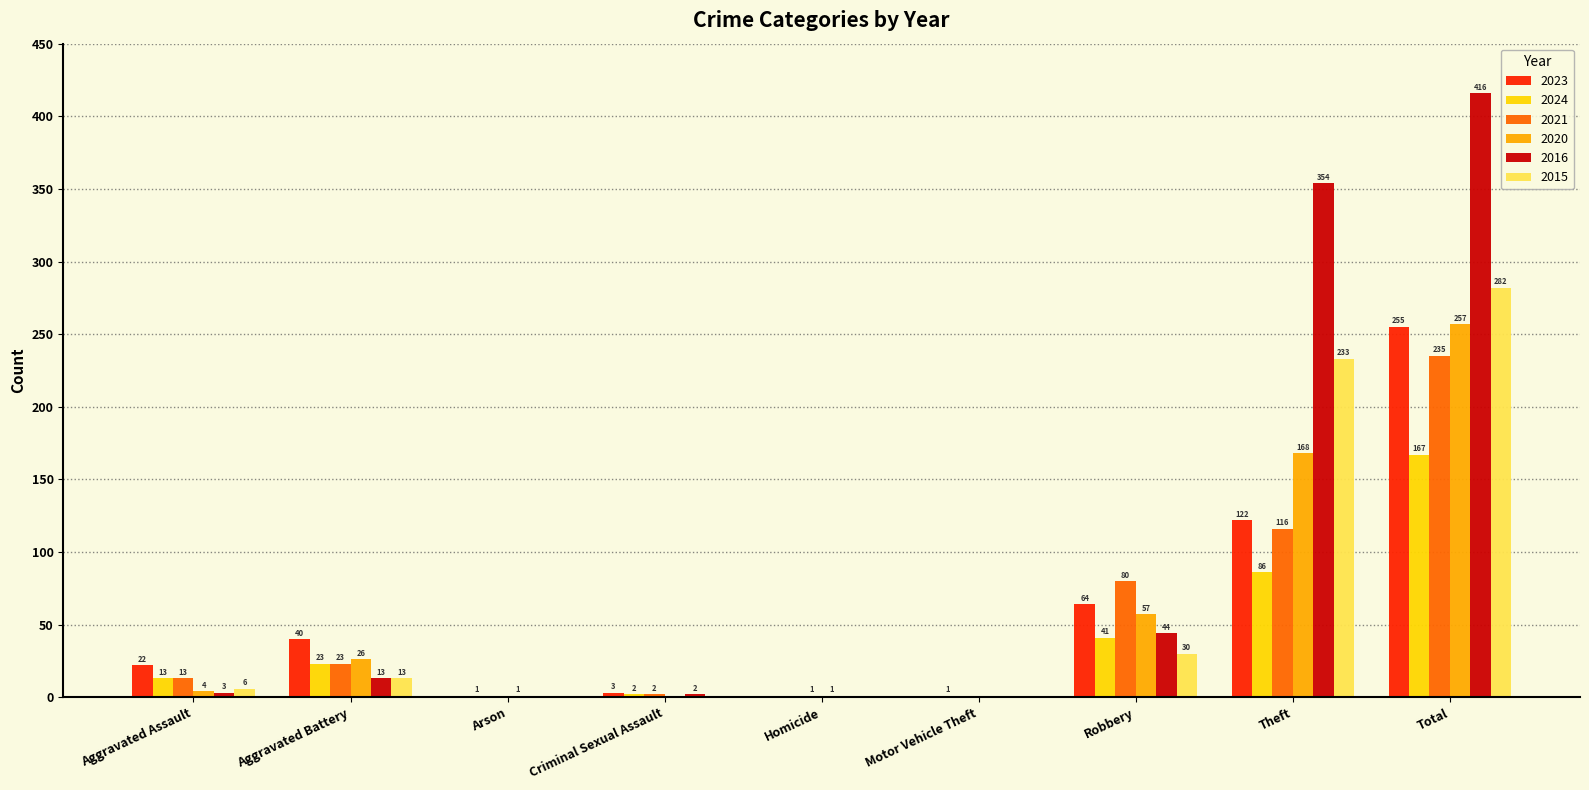

What are all the series names shown in the legend?

2023, 2024, 2021, 2020, 2016, 2015